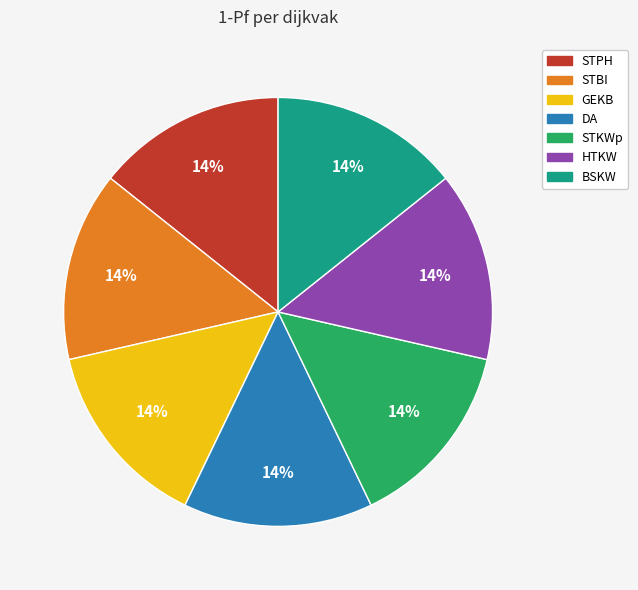

Do STBI and DA together represent more than half of the pie?

No